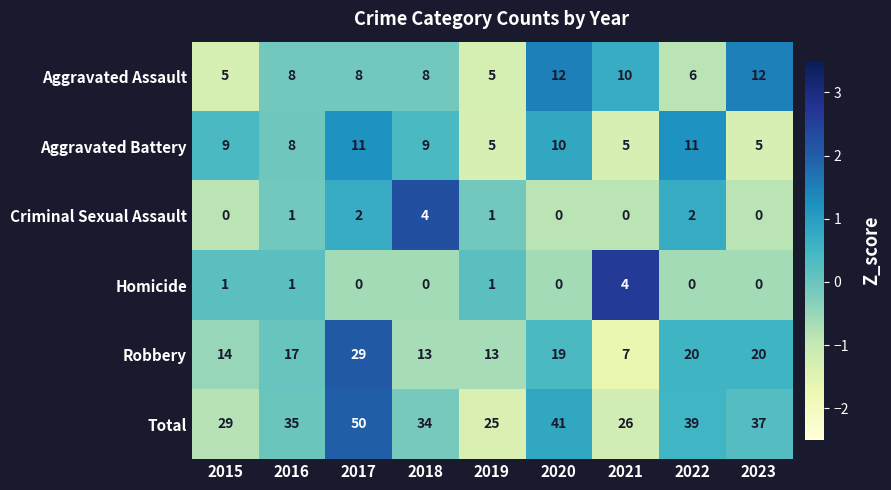

The value of Aggravated Assault at 2015 is 5. True or false?

True